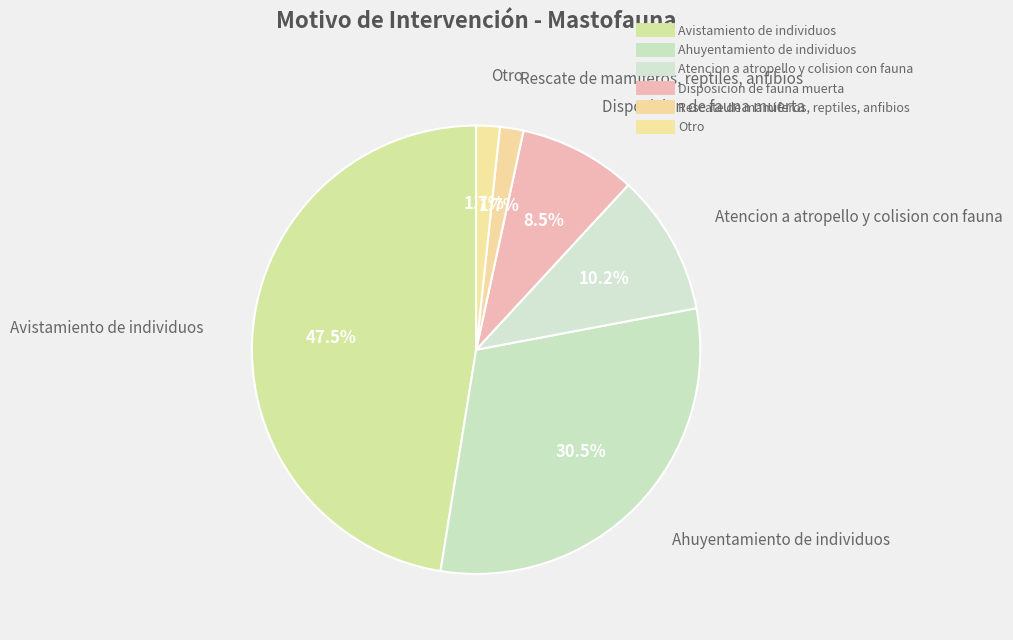

Is Rescate de mamiferos, reptiles, anfibios the majority of the pie?

No